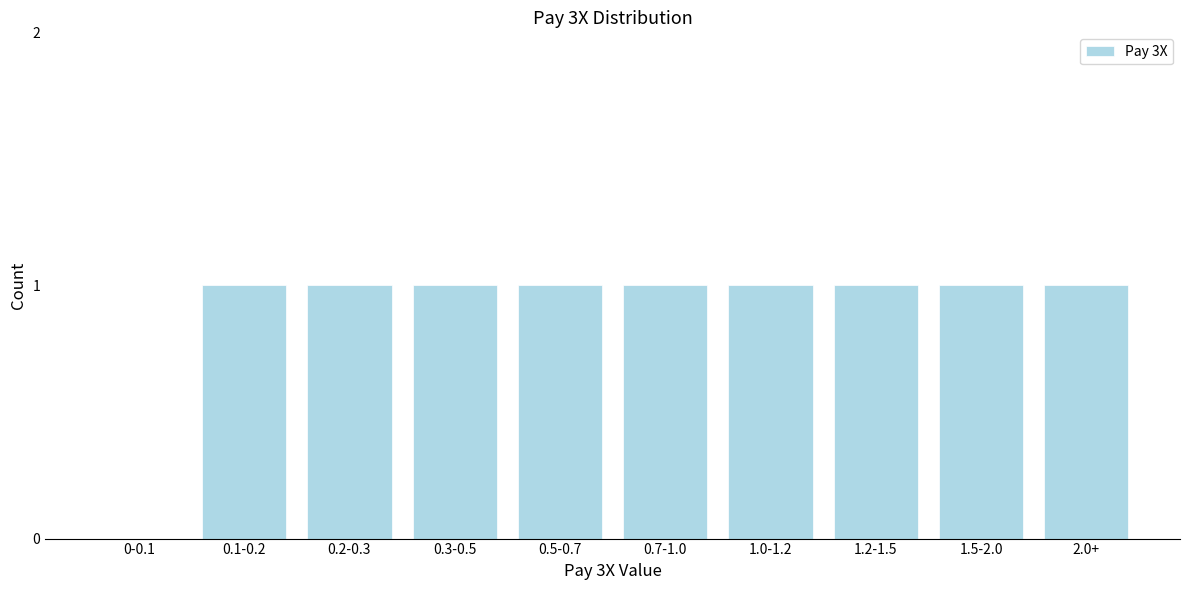

Reading right to left, extract all data points from this chart.

2.0+=1	1.5-2.0=1	1.2-1.5=1	1.0-1.2=1	0.7-1.0=1	0.5-0.7=1	0.3-0.5=1	0.2-0.3=1	0.1-0.2=1	0-0.1=0